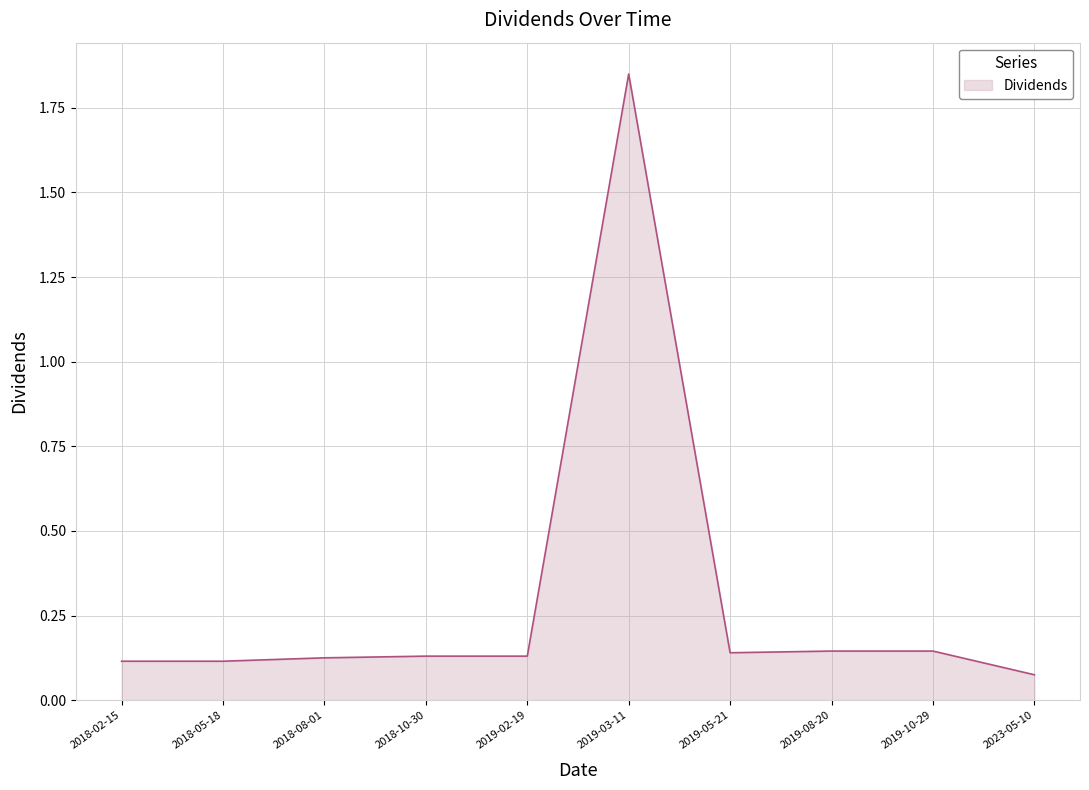

Does the chart display data point markers on the line(s)?

No